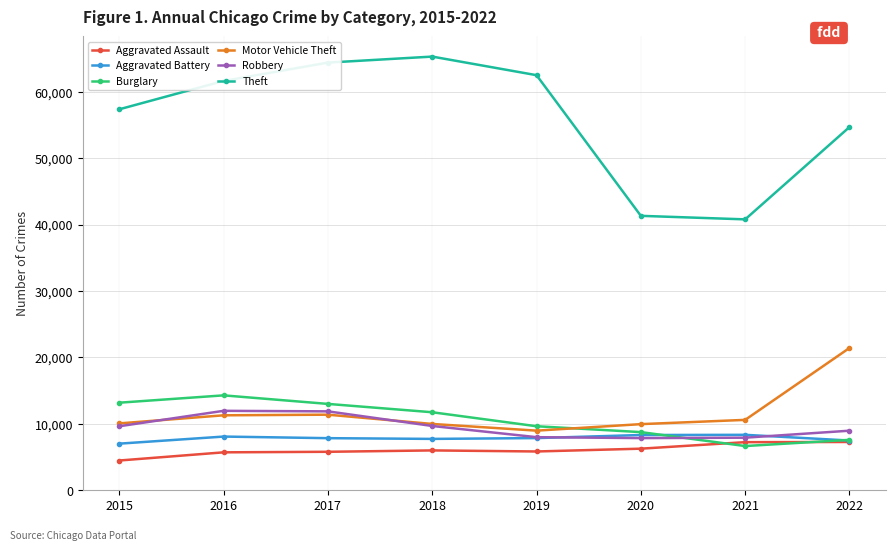

Which series has the largest total across all categories?

Theft